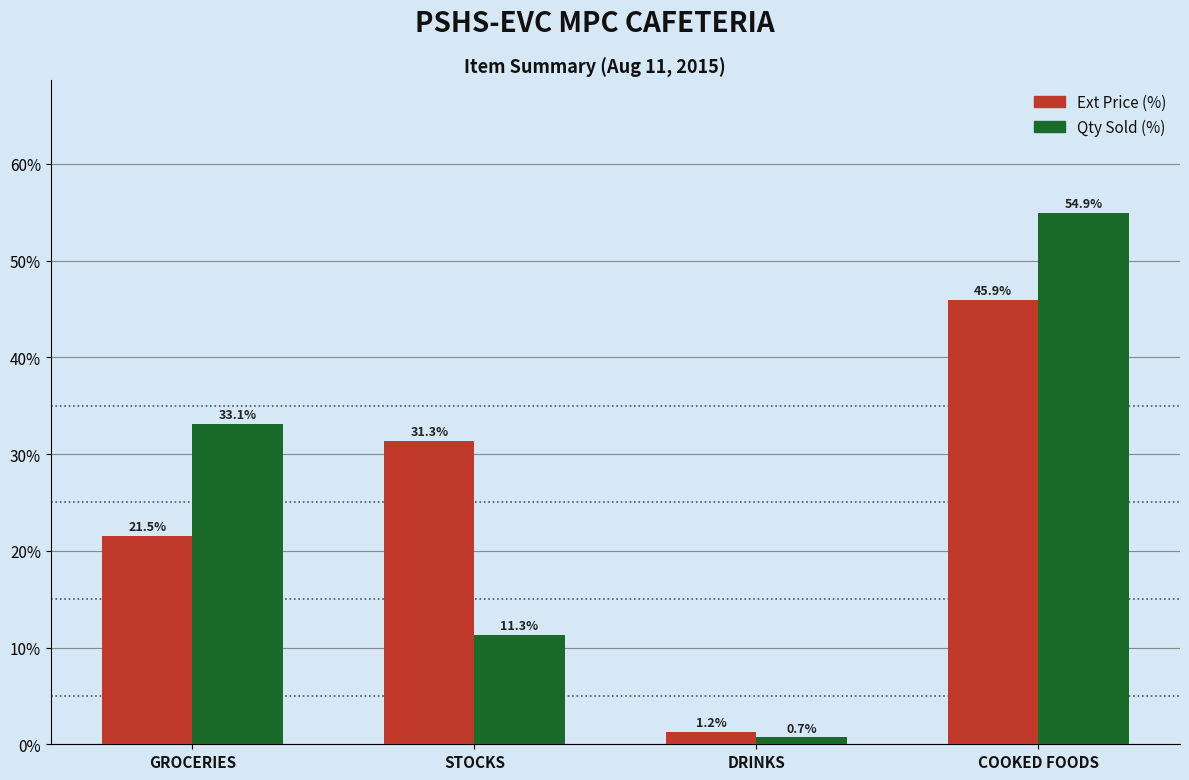

How many values in the Qty Sold (%) series are below 33?

2